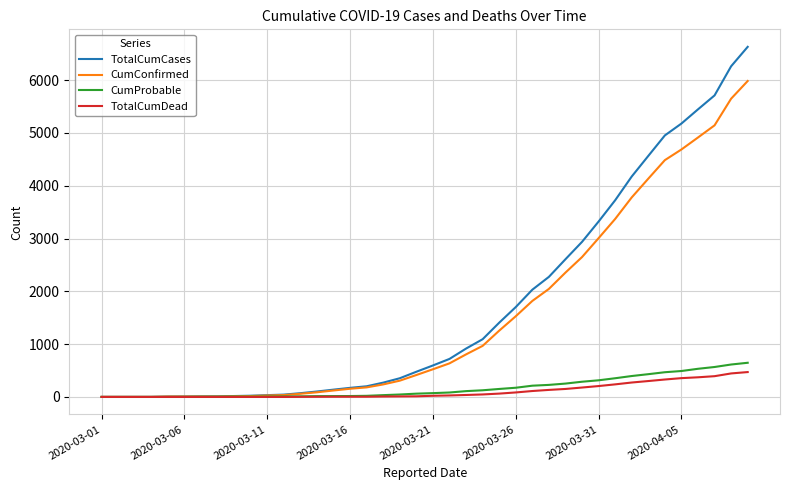

Which series has the widest spread of values?

TotalCumCases